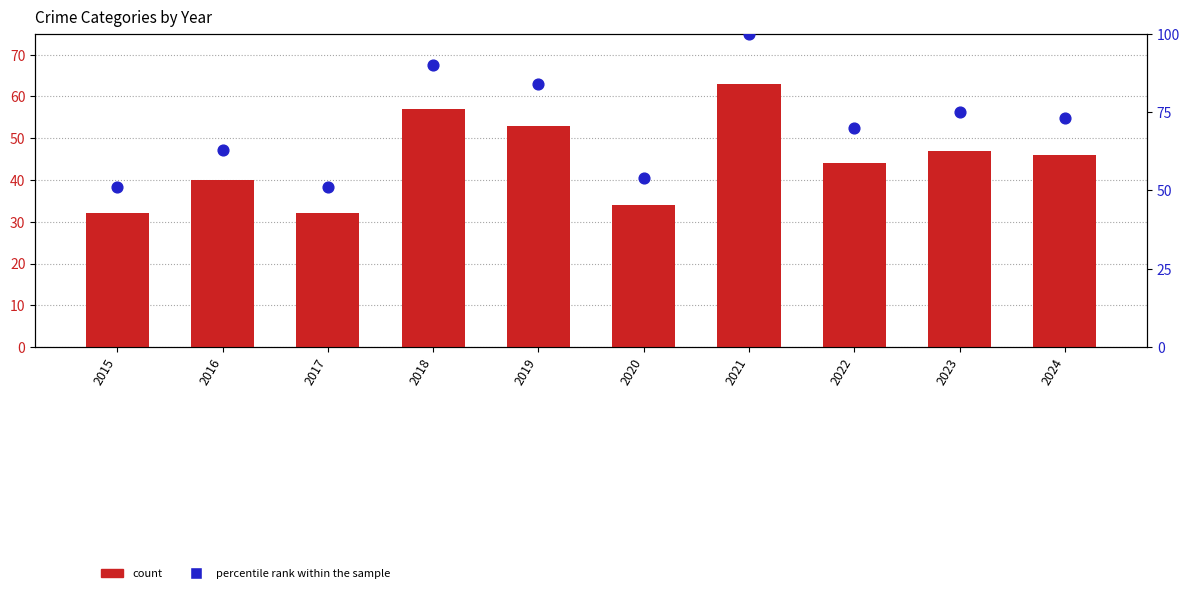

Which series has the largest total across all categories?

percentile rank within the sample